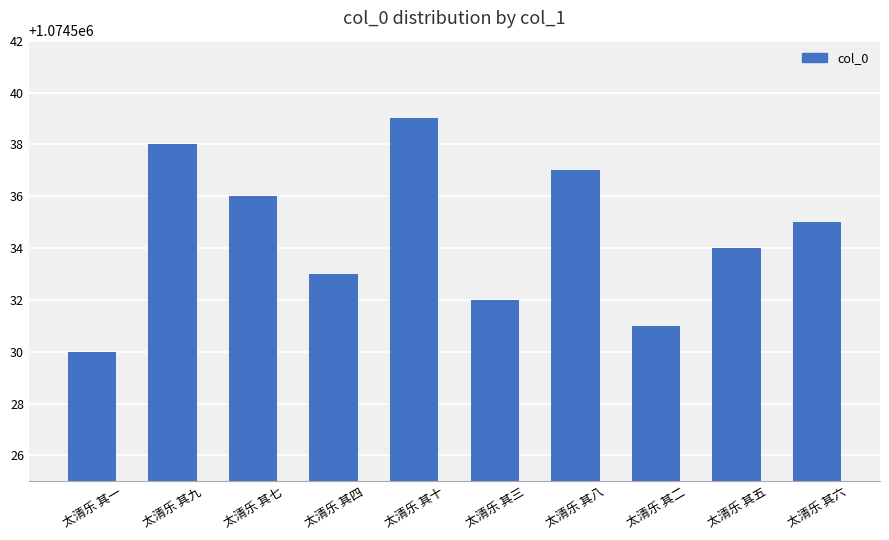

What is the difference between the maximum and second lowest values?

8